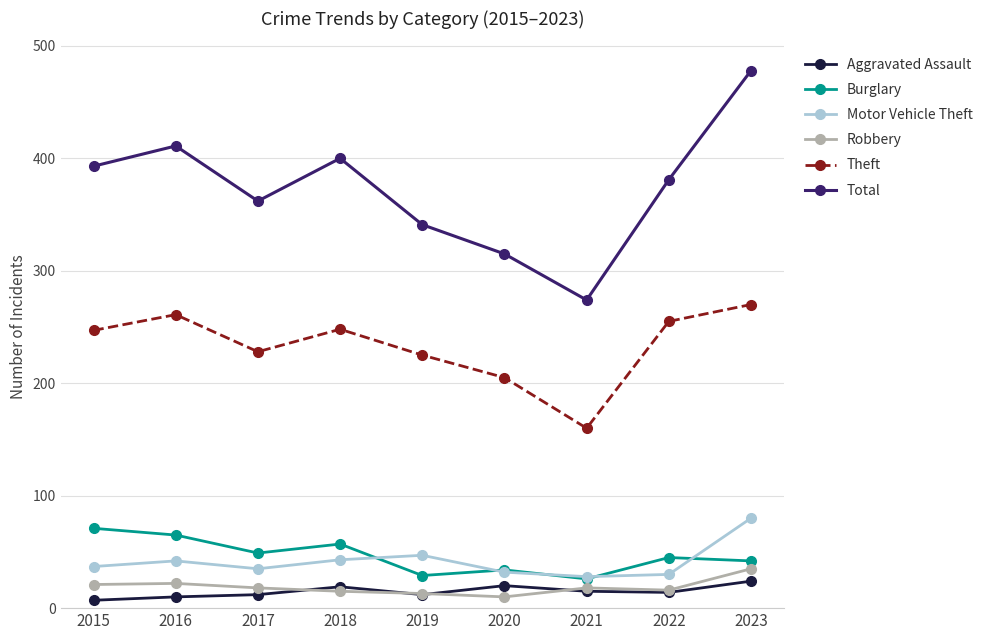

What is the sum of the Aggravated Assault values at 2021 and 2017?

27